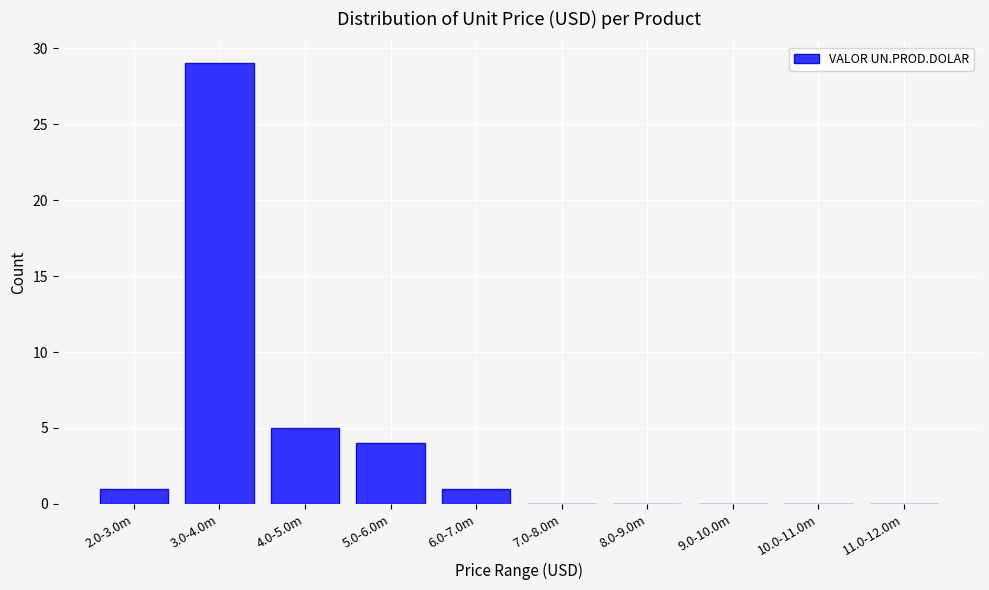

Reading right to left, what are all the values shown in this chart?

11.0-12.0m=0	10.0-11.0m=0	9.0-10.0m=0	8.0-9.0m=0	7.0-8.0m=0	6.0-7.0m=1	5.0-6.0m=4	4.0-5.0m=5	3.0-4.0m=29	2.0-3.0m=1